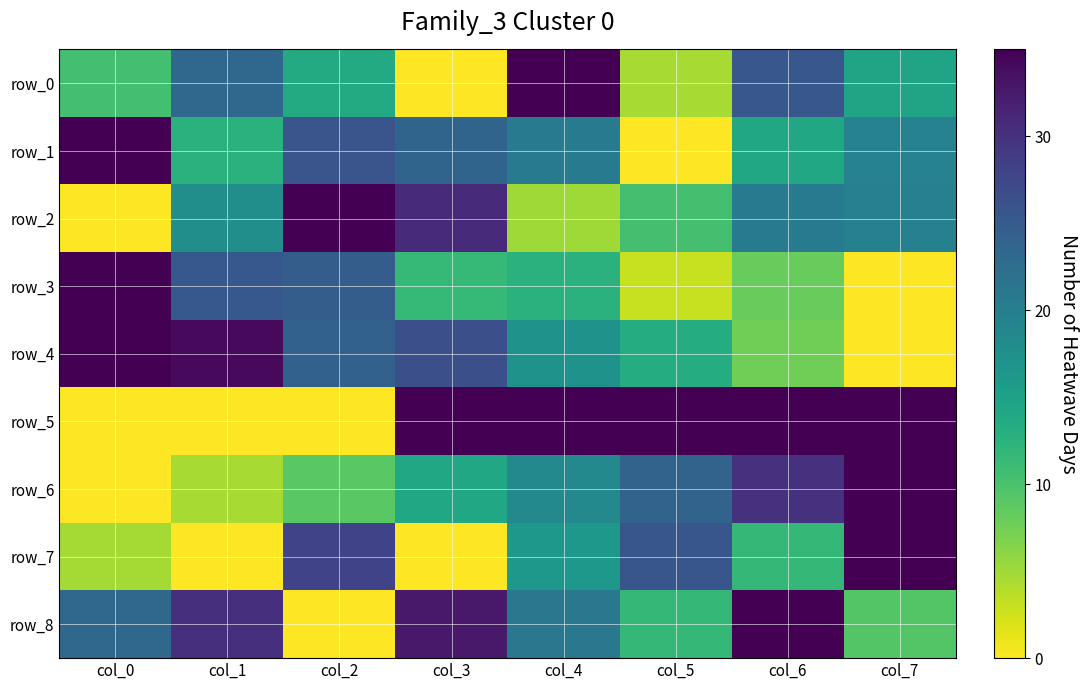

What is the maximum value for row_5?

35.0